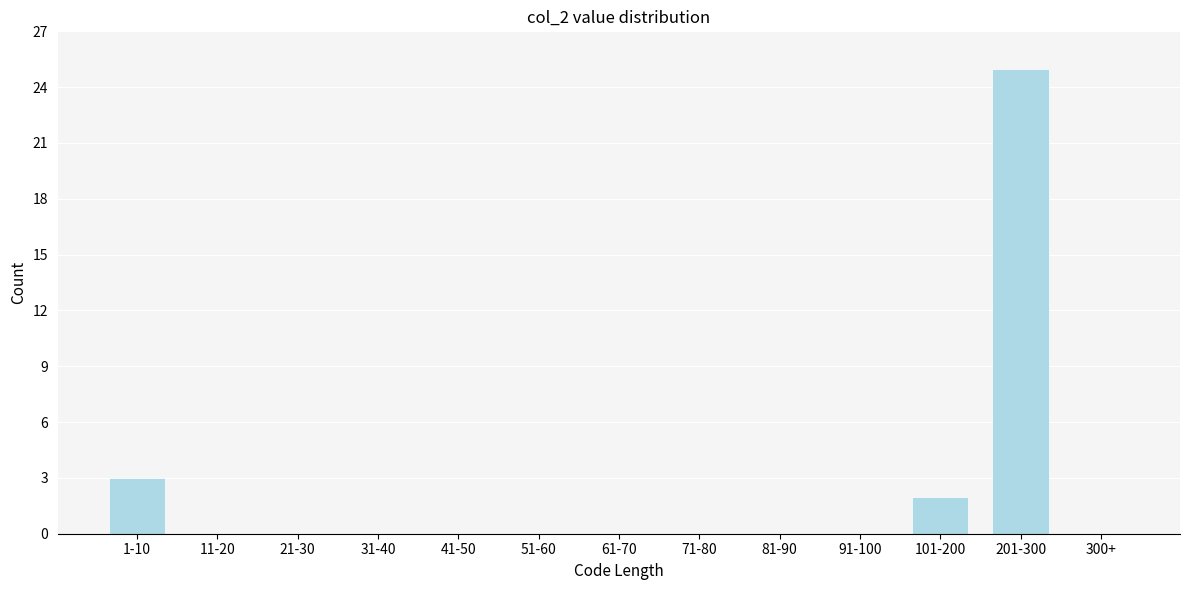

Reading left to right, list all the values displayed in this chart.

1-10=3	11-20=0	21-30=0	31-40=0	41-50=0	51-60=0	61-70=0	71-80=0	81-90=0	91-100=0	101-200=2	201-300=25	300+=0